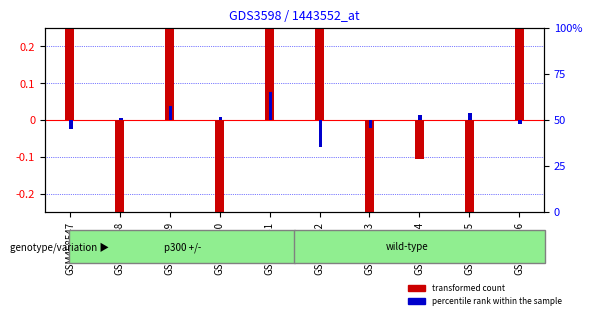

What is the difference between the highest and lowest values at GSM458549?

0.5